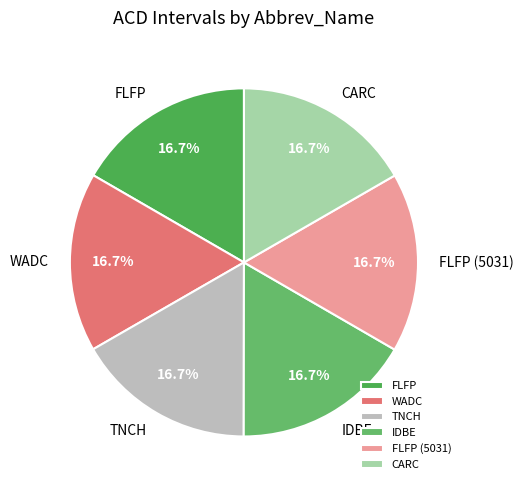

Does any single category account for the majority?

No